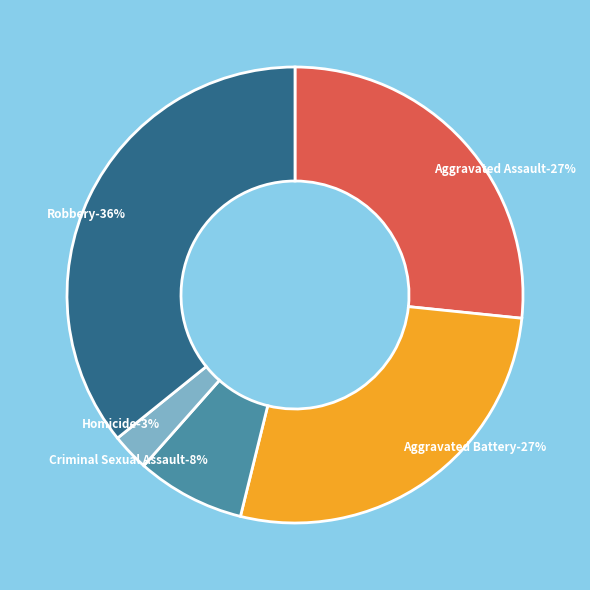

To the nearest percent, what portion does Criminal Sexual Assault represent?

8%